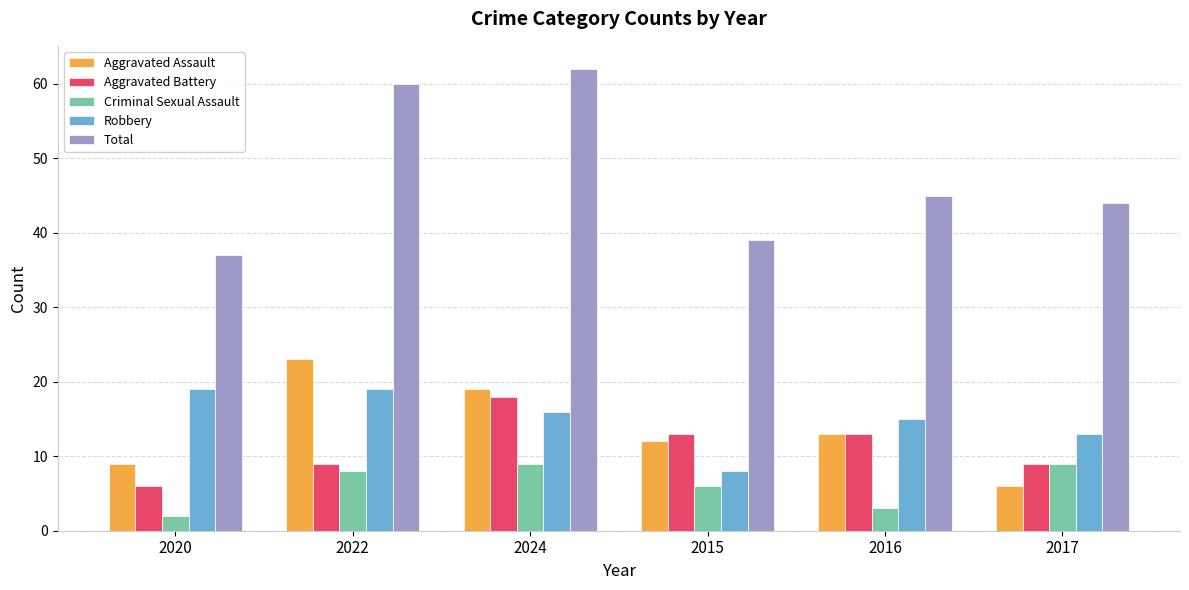

What is the value of the Criminal Sexual Assault bar at the 5th from the left?

3